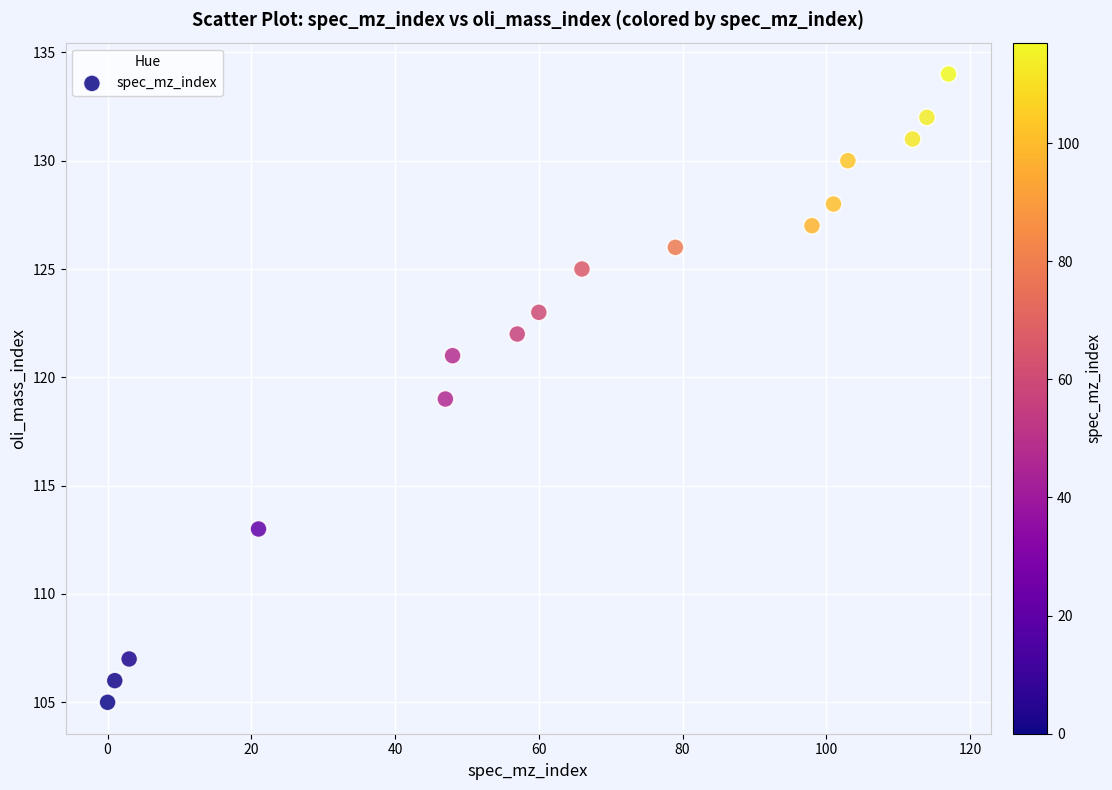

What is the range of X values (max minus min)?

117